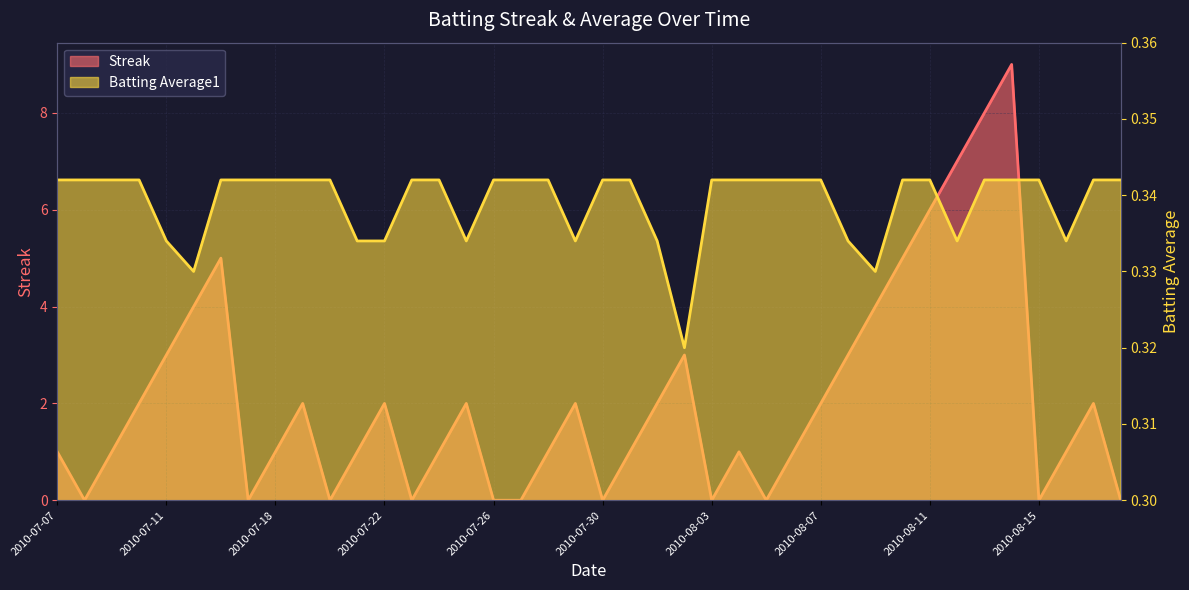

Reading left to right, transcribe all the data shown in this chart.

Streak: 1.0	0.0	1.0	2.0	3.0	4.0	5.0	0.0	1.0	2.0	0.0	1.0	2.0	0.0	1.0	2.0	0.0	0.0	1.0	2.0	0.0	1.0	2.0	3.0	0.0	1.0	0.0	1.0	2.0	3.0	4.0	5.0	6.0	7.0	8.0	9.0	0.0	1.0	2.0	0.0
Batting Average1: 0.3	0.3	0.3	0.3	0.3	0.3	0.3	0.3	0.3	0.3	0.3	0.3	0.3	0.3	0.3	0.3	0.3	0.3	0.3	0.3	0.3	0.3	0.3	0.3	0.3	0.3	0.3	0.3	0.3	0.3	0.3	0.3	0.3	0.3	0.3	0.3	0.3	0.3	0.3	0.3